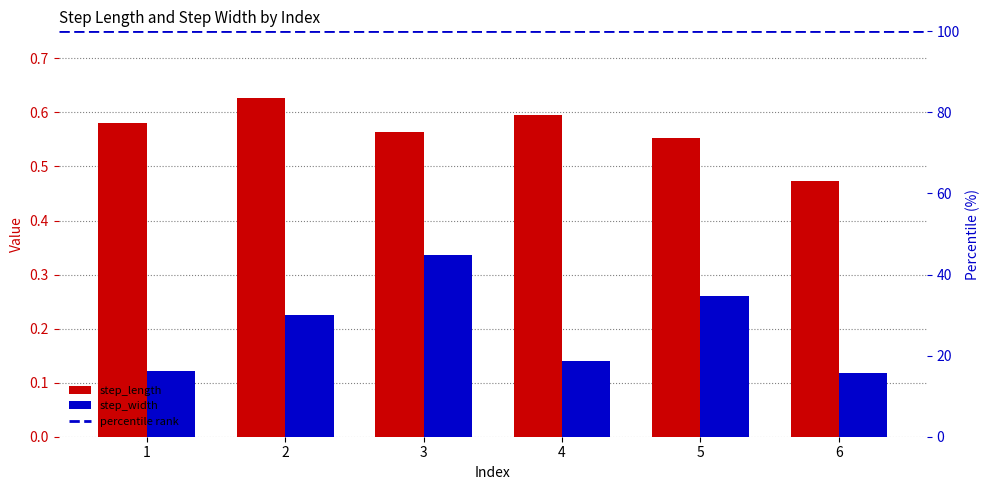

The value of step_length at 4 is 0.3. True or false?

False